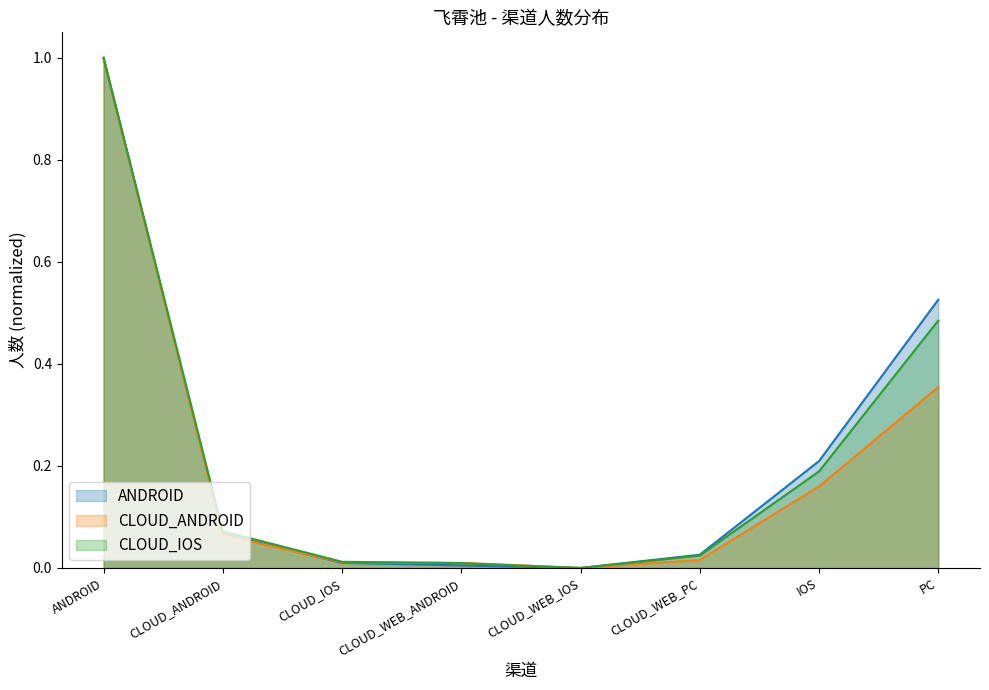

What is the label of the 6th point from the right?

CLOUD_IOS